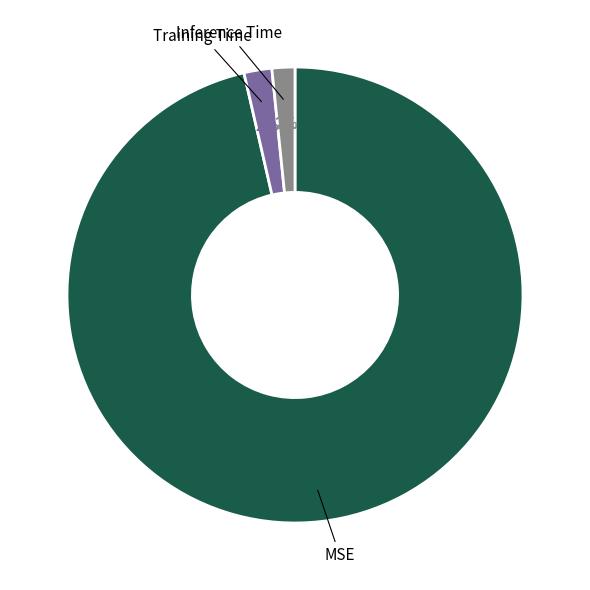

To the nearest percent, what is the average slice percentage?

33%